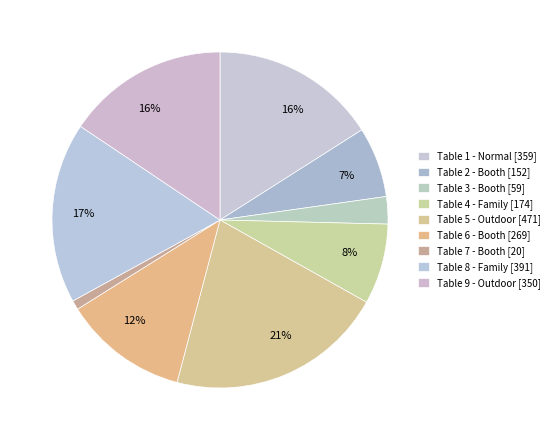

Count the number of slices in the pie.

9